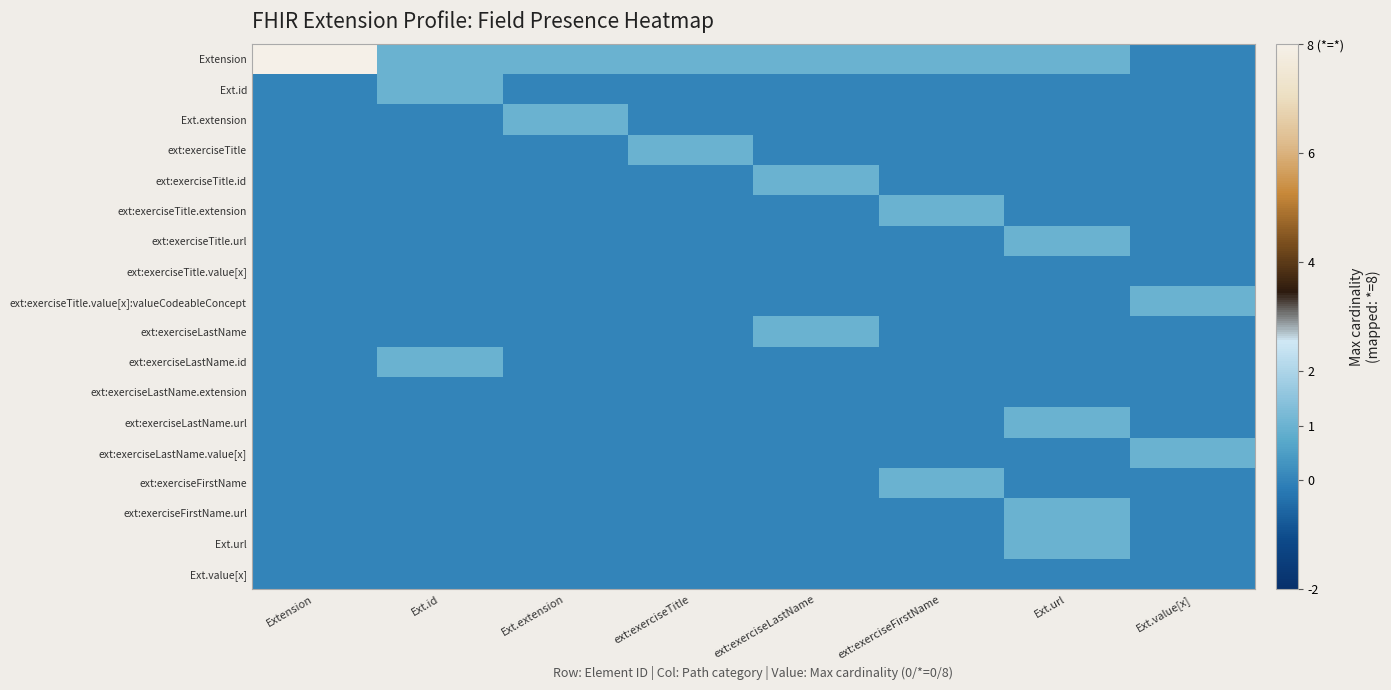

What is the spread (max minus min) of values at Extension?

8